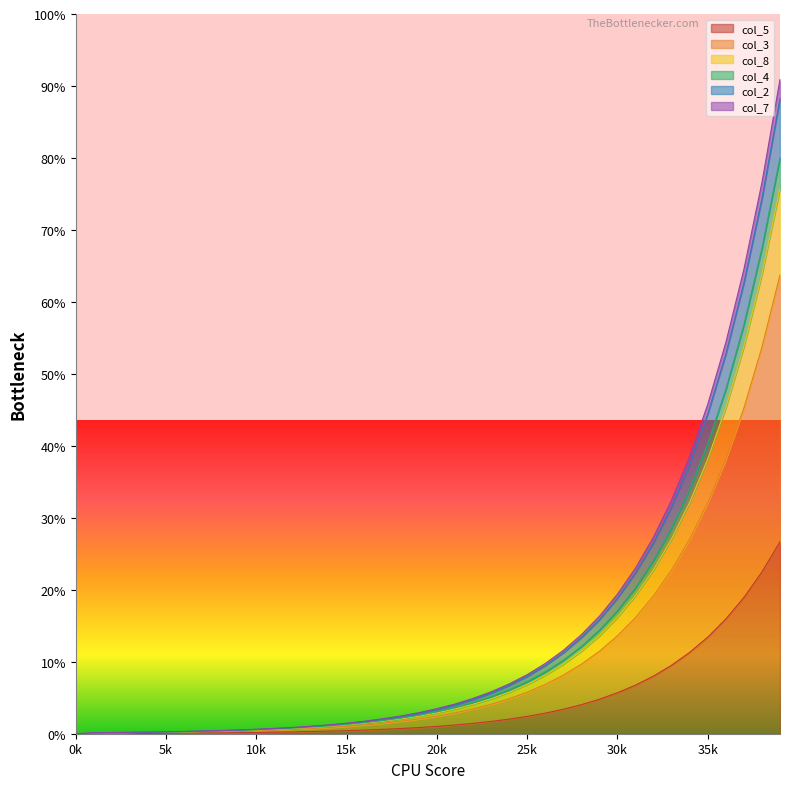

What is the sum of all col_8 values?

640.3